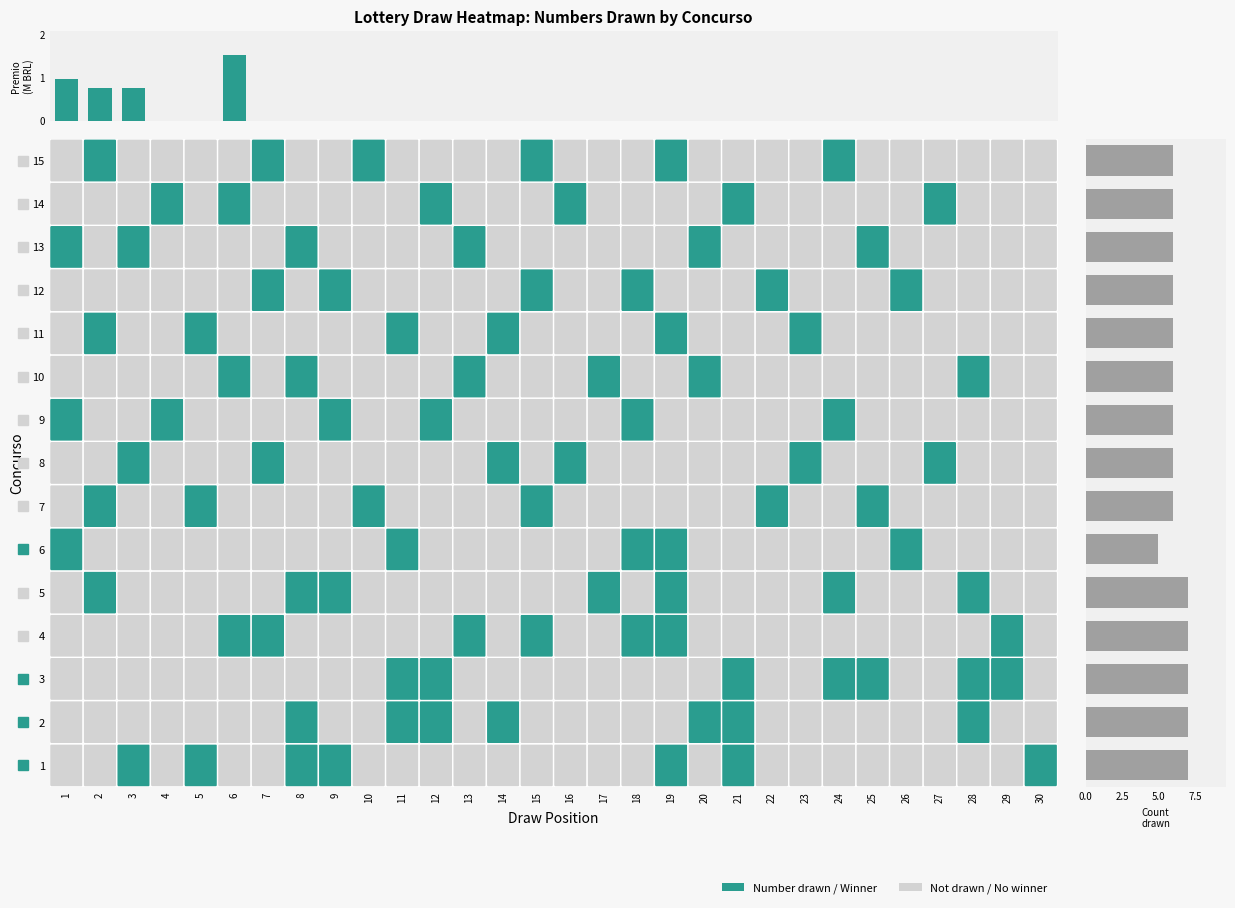

The Numbers Drawn series shows 6.0 at 13. True or false?

True